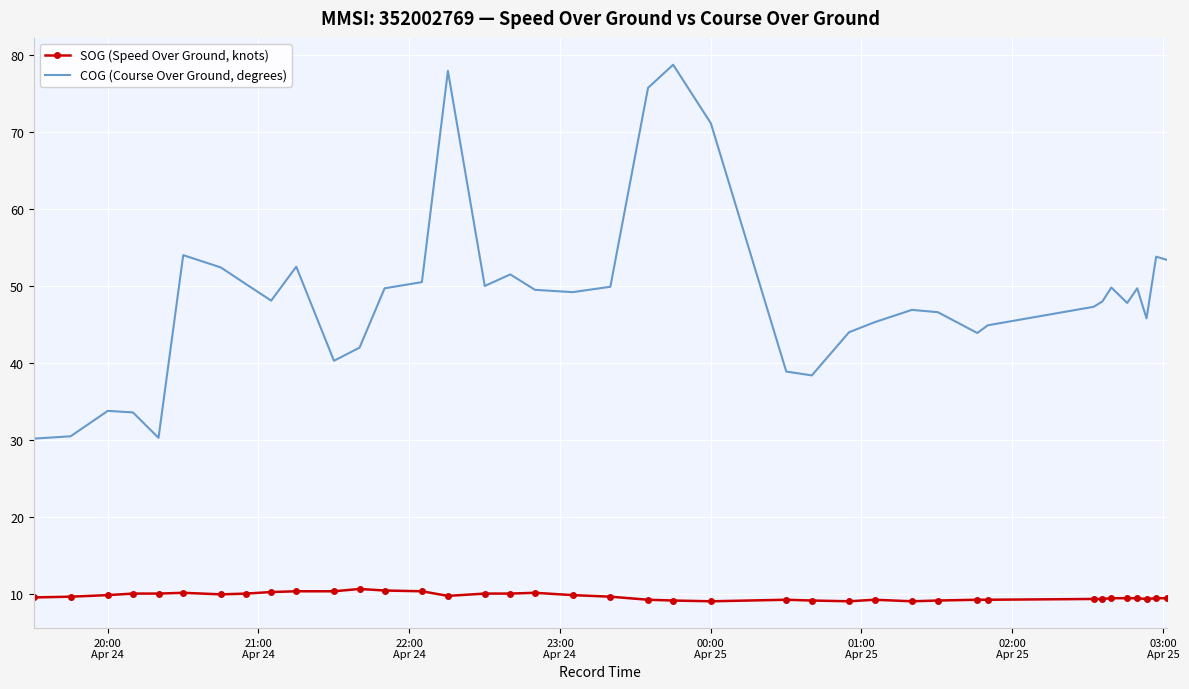

List the series in order of their overall mean, lowest first.

SOG (Speed Over Ground, knots), COG (Course Over Ground, degrees)